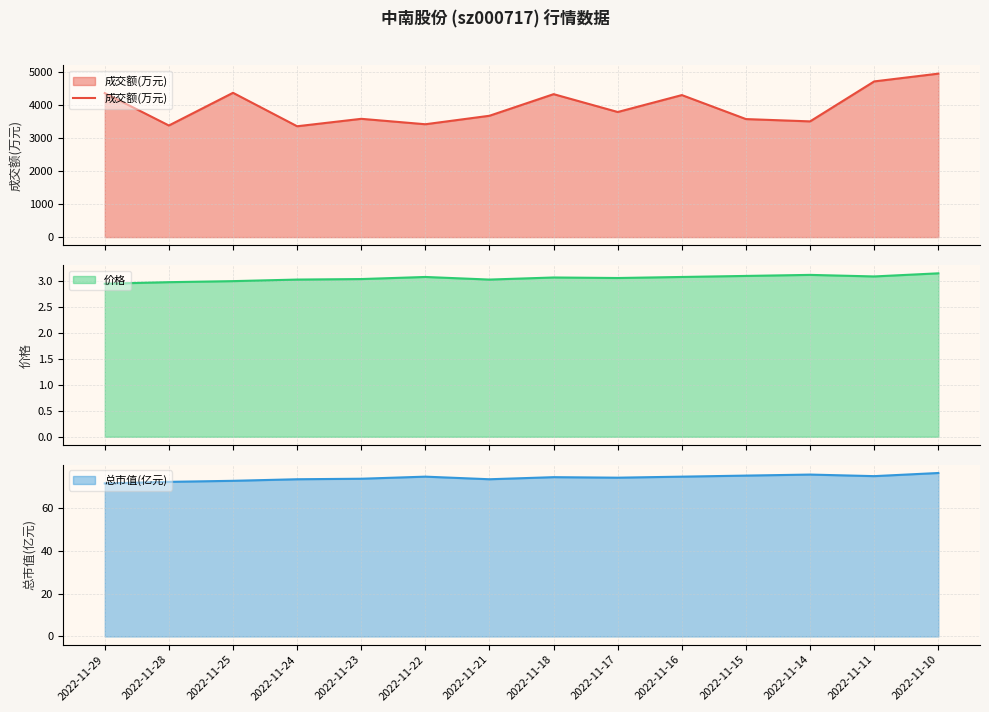

At which label is the value closest to 4166?

2022-11-16